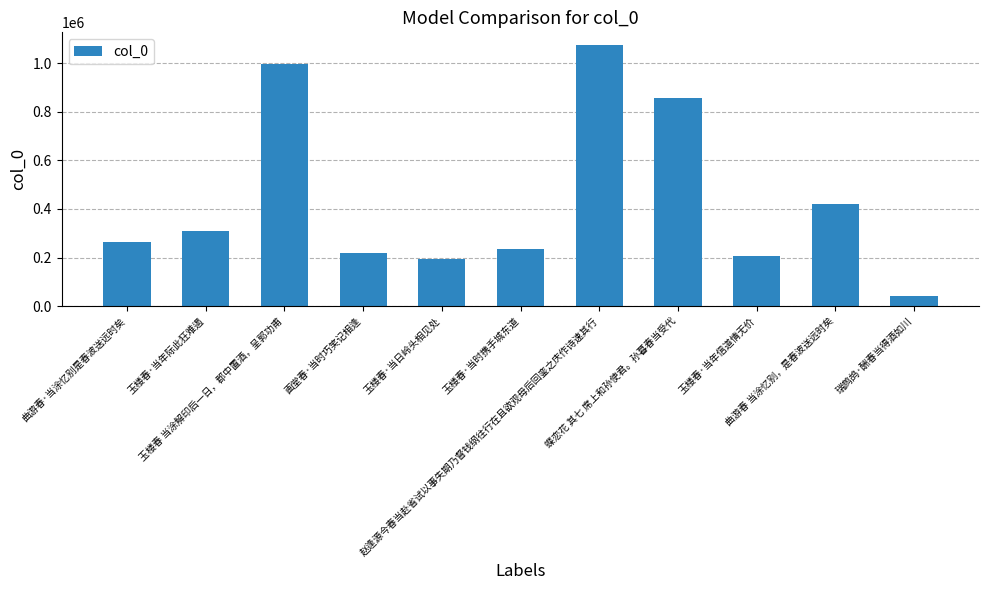

What is the change in value from 曲游春·当涂忆别是春波送远时矣 to 玉楼春 当涂解印后一日，郡中置酒，呈郭功甫?

+732554